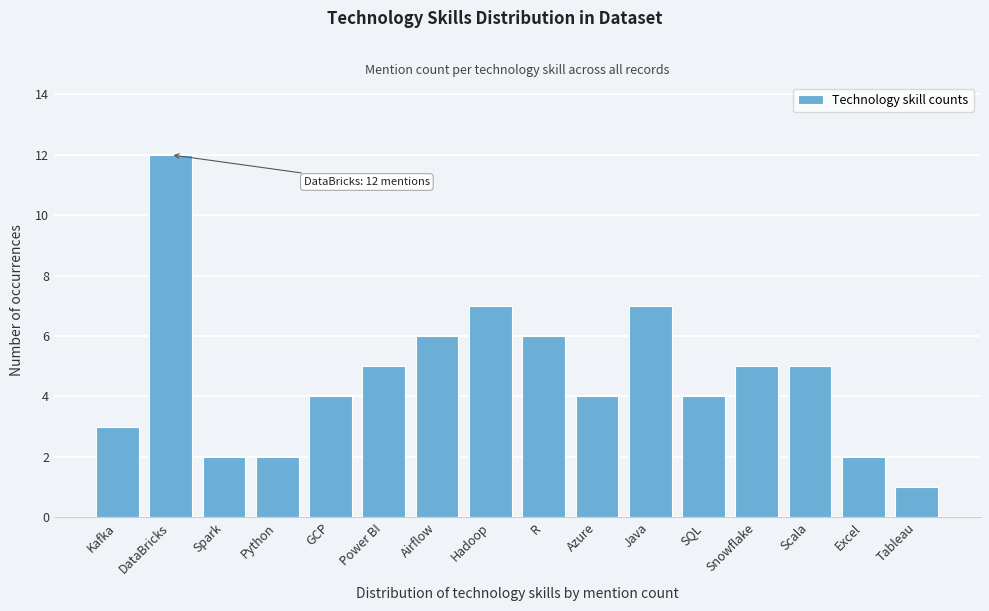

Reading left to right, list all the values displayed in this chart.

Kafka=3	DataBricks=12	Spark=2	Python=2	GCP=4	Power BI=5	Airflow=6	Hadoop=7	R=6	Azure=4	Java=7	SQL=4	Snowflake=5	Scala=5	Excel=2	Tableau=1